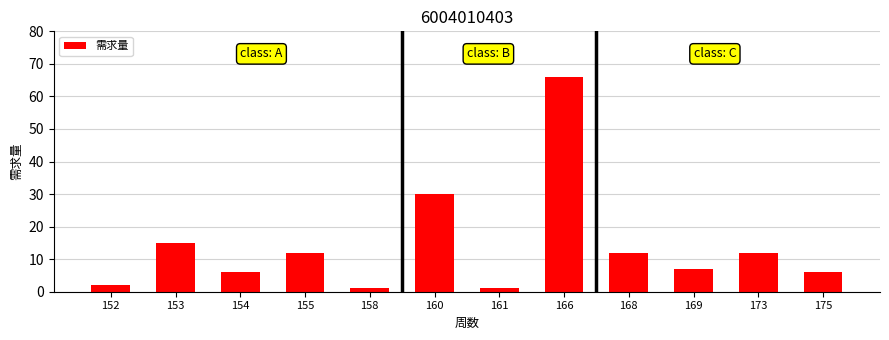

How many data points are less than 12?

6